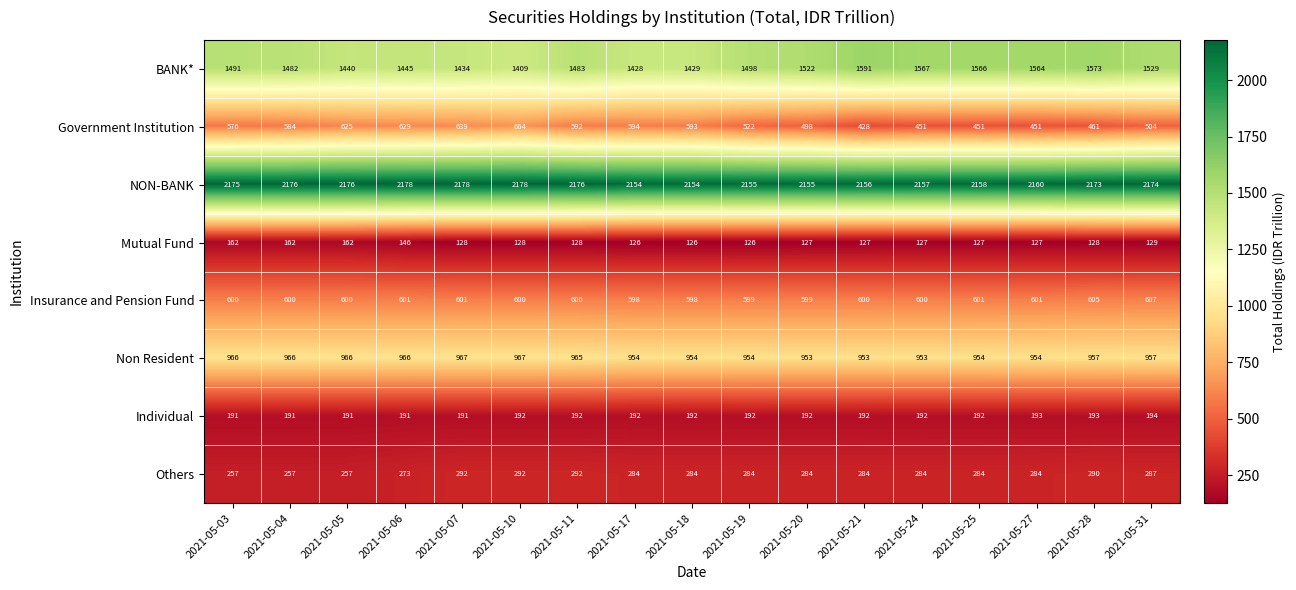

Which series has the largest total across all categories?

NON-BANK